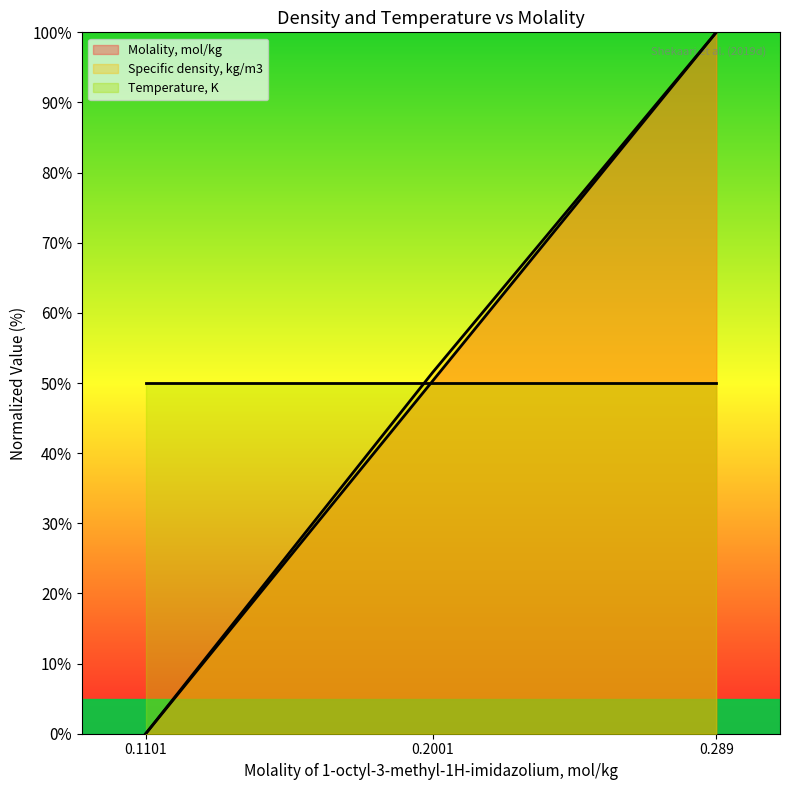

Count the number of categories in the chart.

3